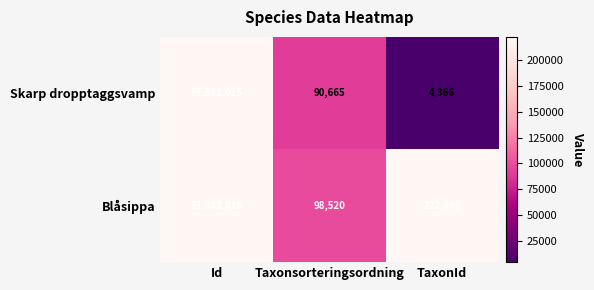

Rank the series by their maximum value, from lowest to highest.

Skarp dropptaggsvamp, Blåsippa